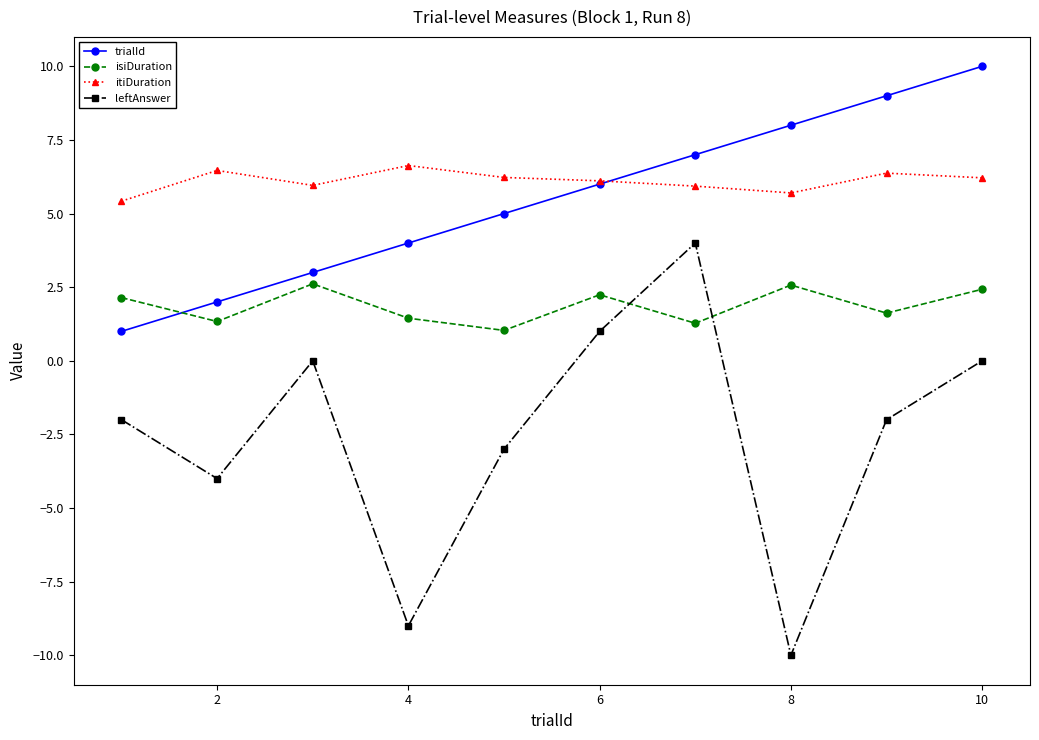

What is the minimum value for itiDuration?

5.4